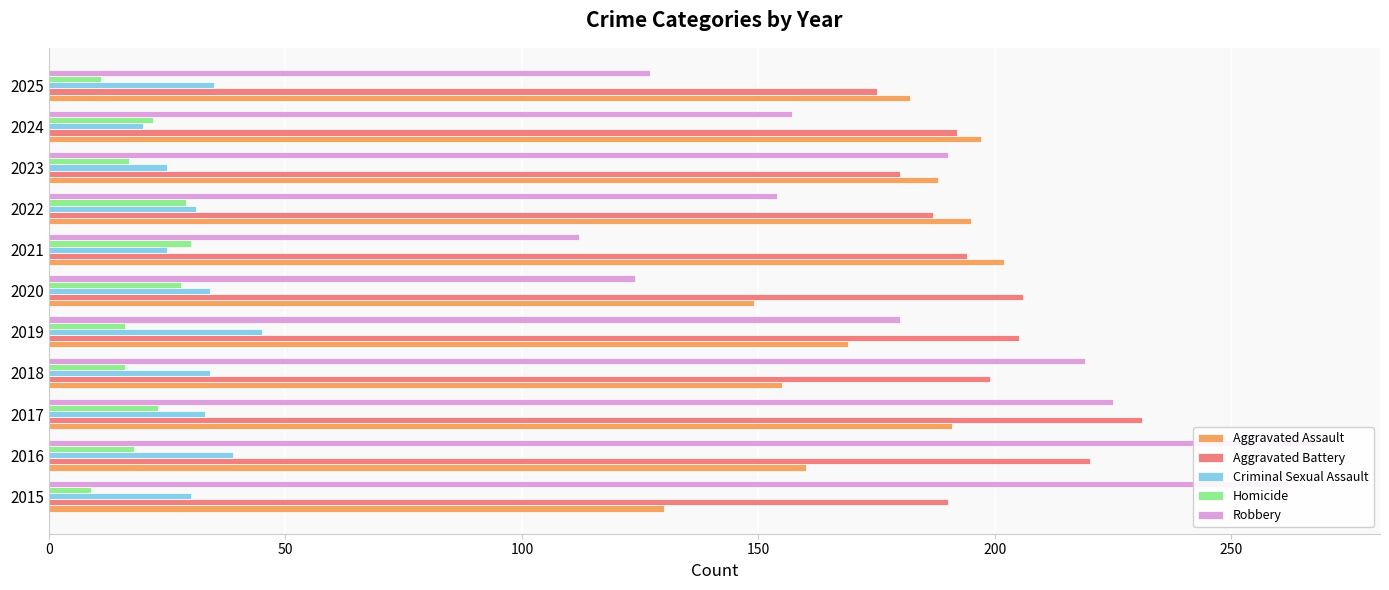

What is the difference between the highest and lowest values at 2018?

203